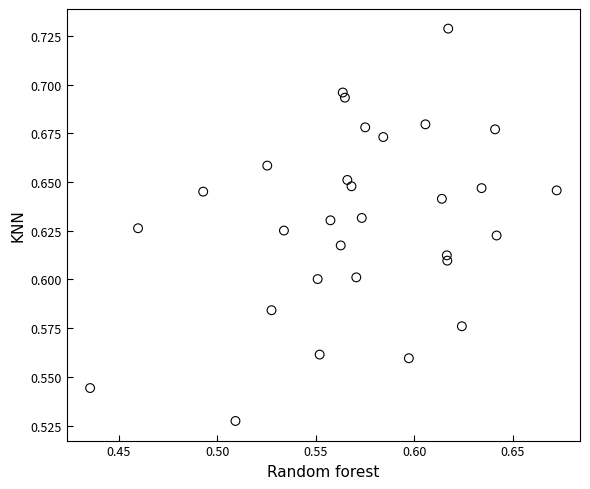

How many points are shown in the scatter plot?

30